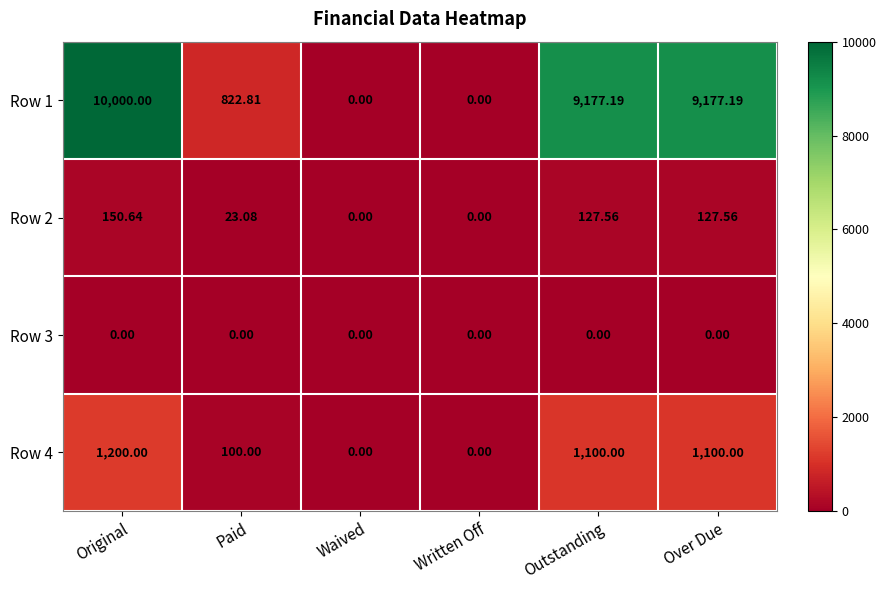

Rank the series by their maximum value, from lowest to highest.

Row 3, Row 2, Row 4, Row 1